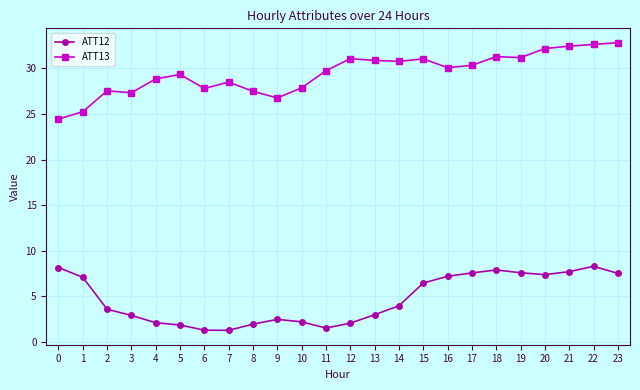

Which series has the largest range (max minus min)?

ATT13